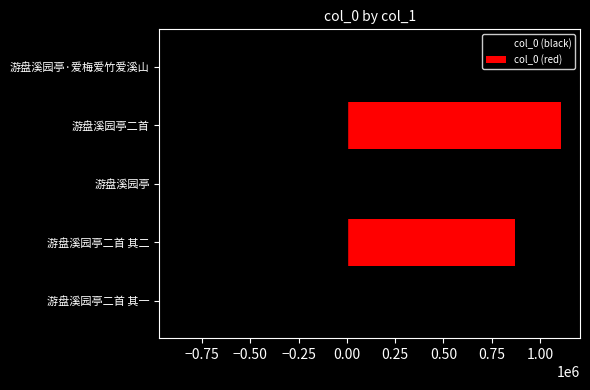

True or false: col_0 (black) has a value of -582886 at 游盘溪园亭二首 其二.

False